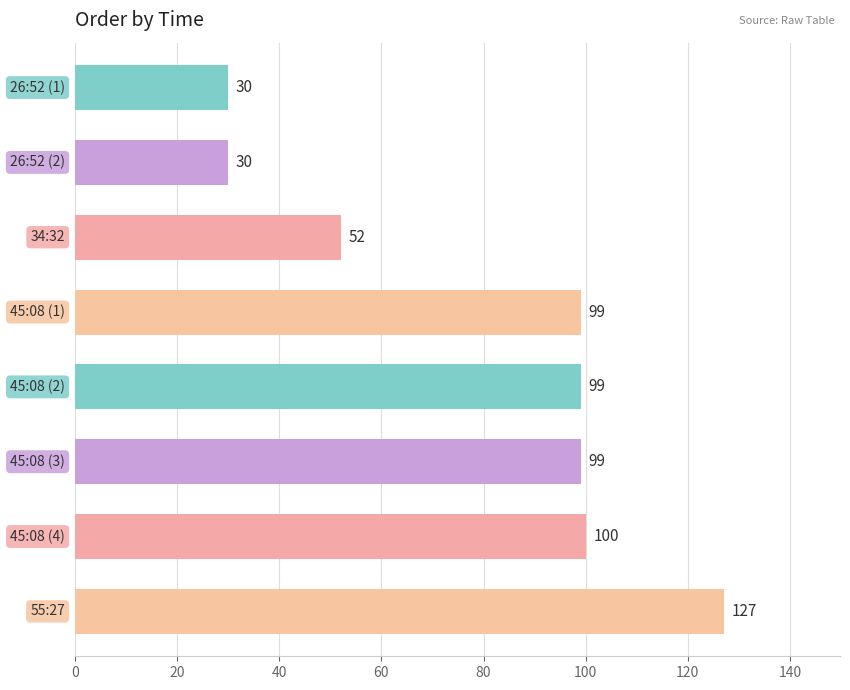

What is the value of the 1st bar from the top?

30